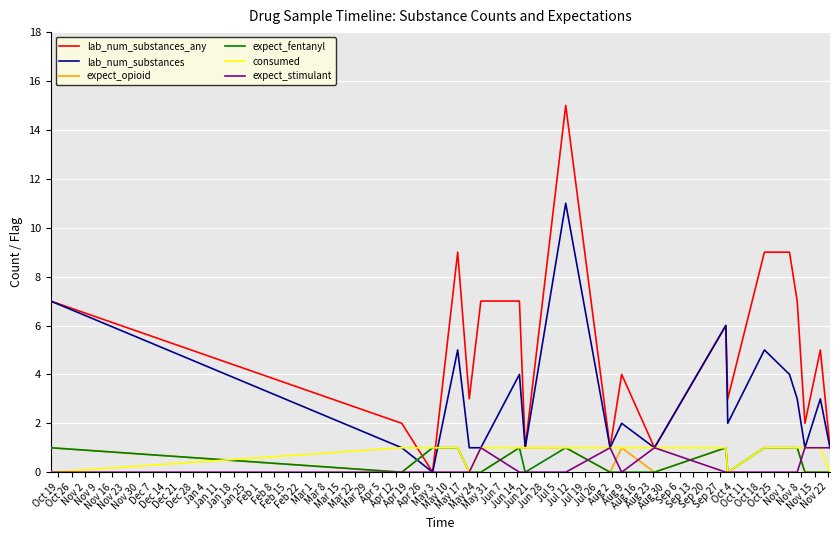

What are all the series names shown in the legend?

lab_num_substances_any, lab_num_substances, expect_opioid, expect_fentanyl, consumed, expect_stimulant